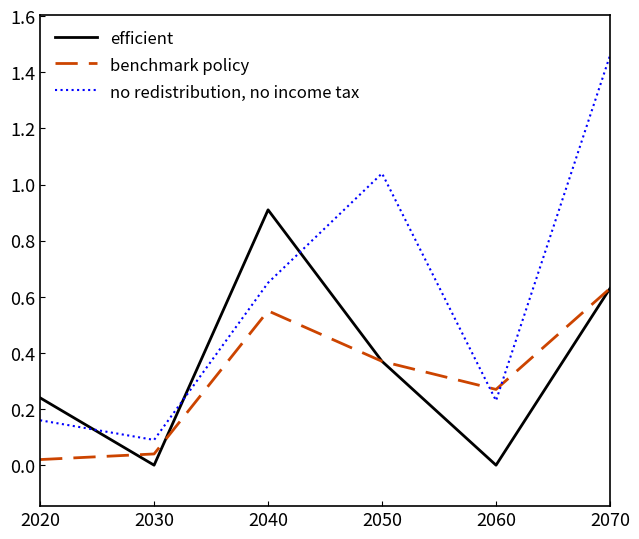

At which category does no redistribution, no income tax reach its first local valley?

2030